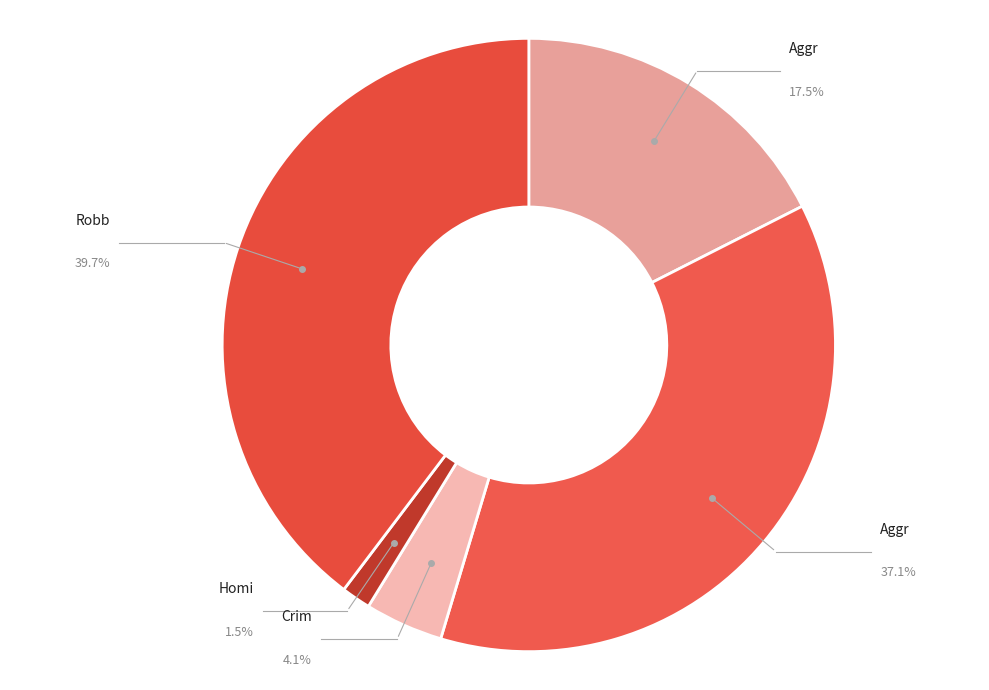

How many slices are in this pie chart?

5